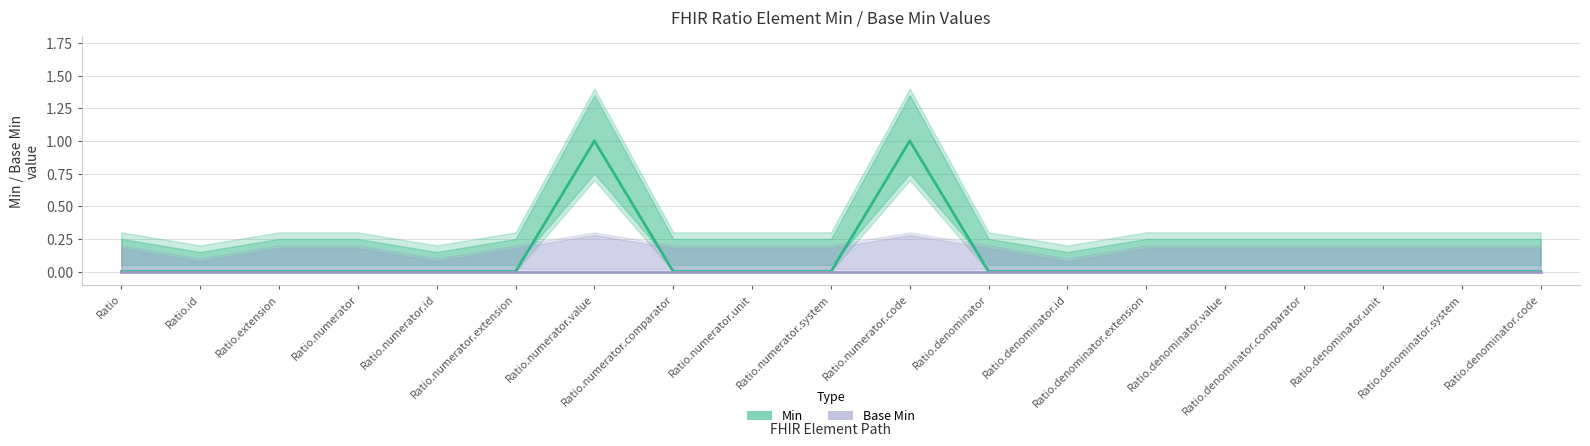

At which category is the sum across all series the highest?

Ratio.numerator.value